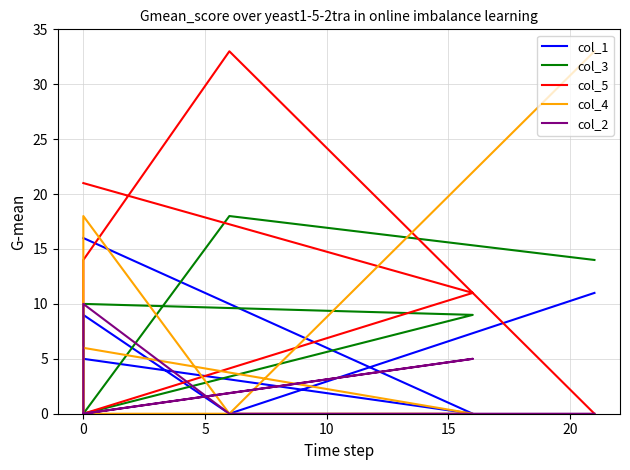

How many values in col_5 are above zero?

4